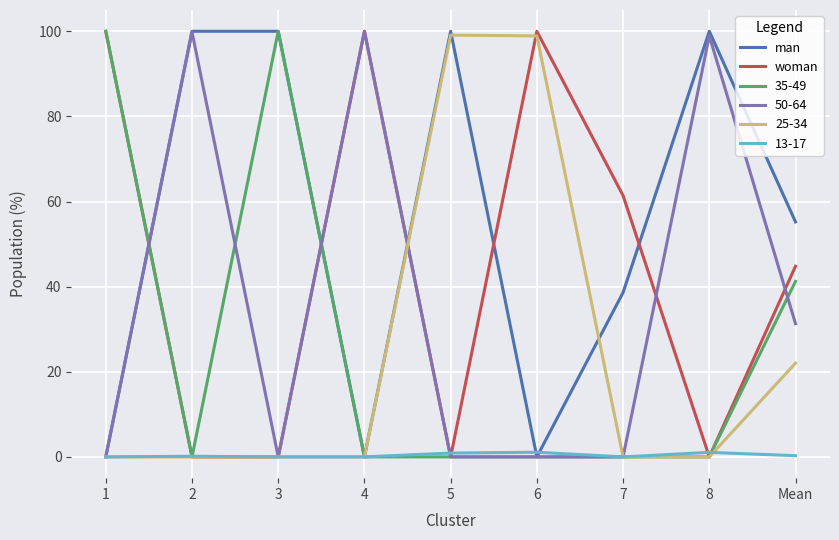

Where do man and woman first cross each other?

1 and 2